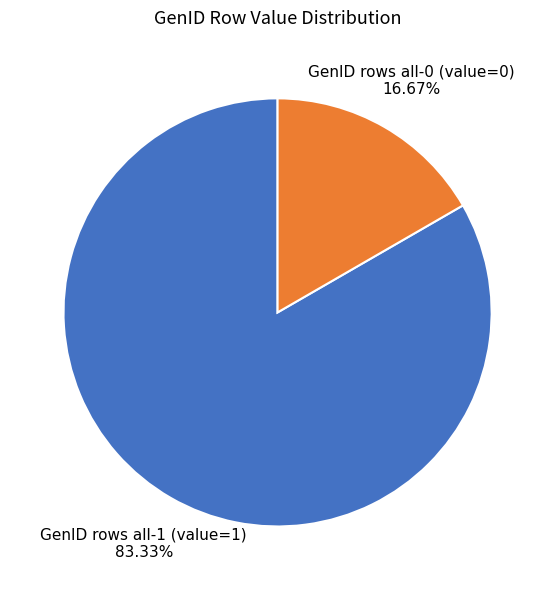

Between GenID rows all-0 (value=0) and GenID rows all-1 (value=1), which is larger?

GenID rows all-1 (value=1)